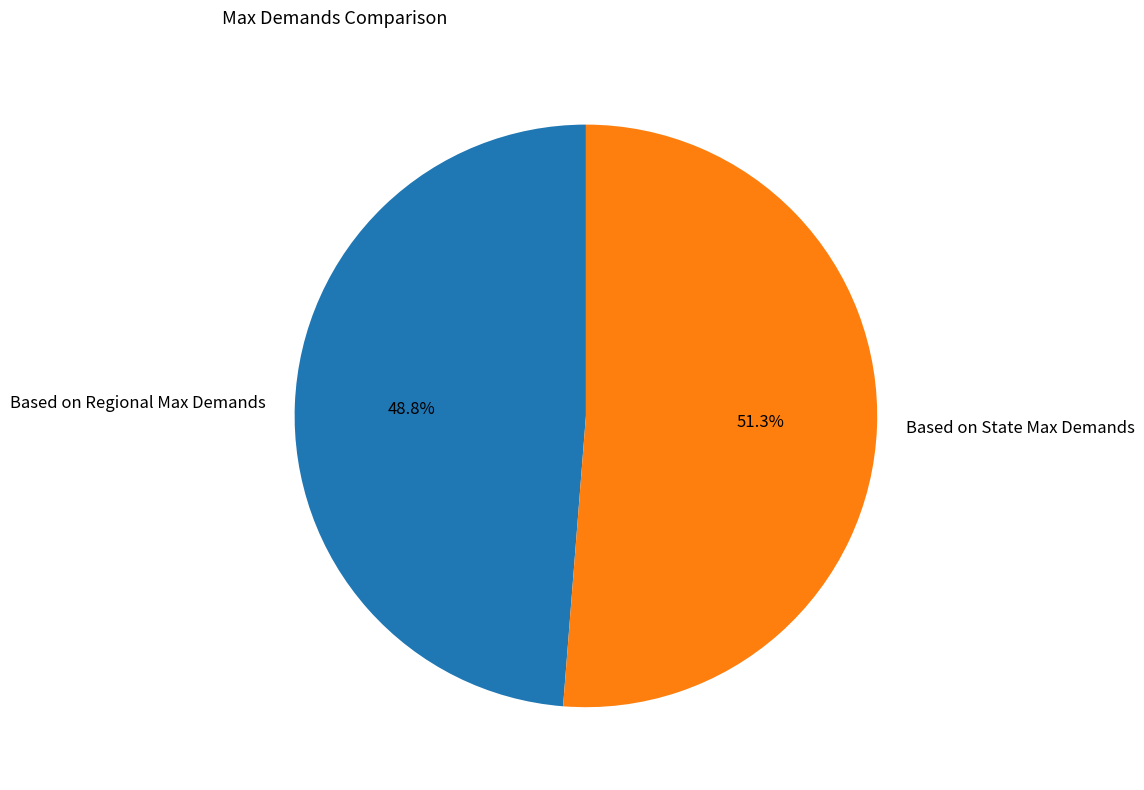

What percentage do Based on Regional Max Demands and Based on State Max Demands together represent?

100.0%